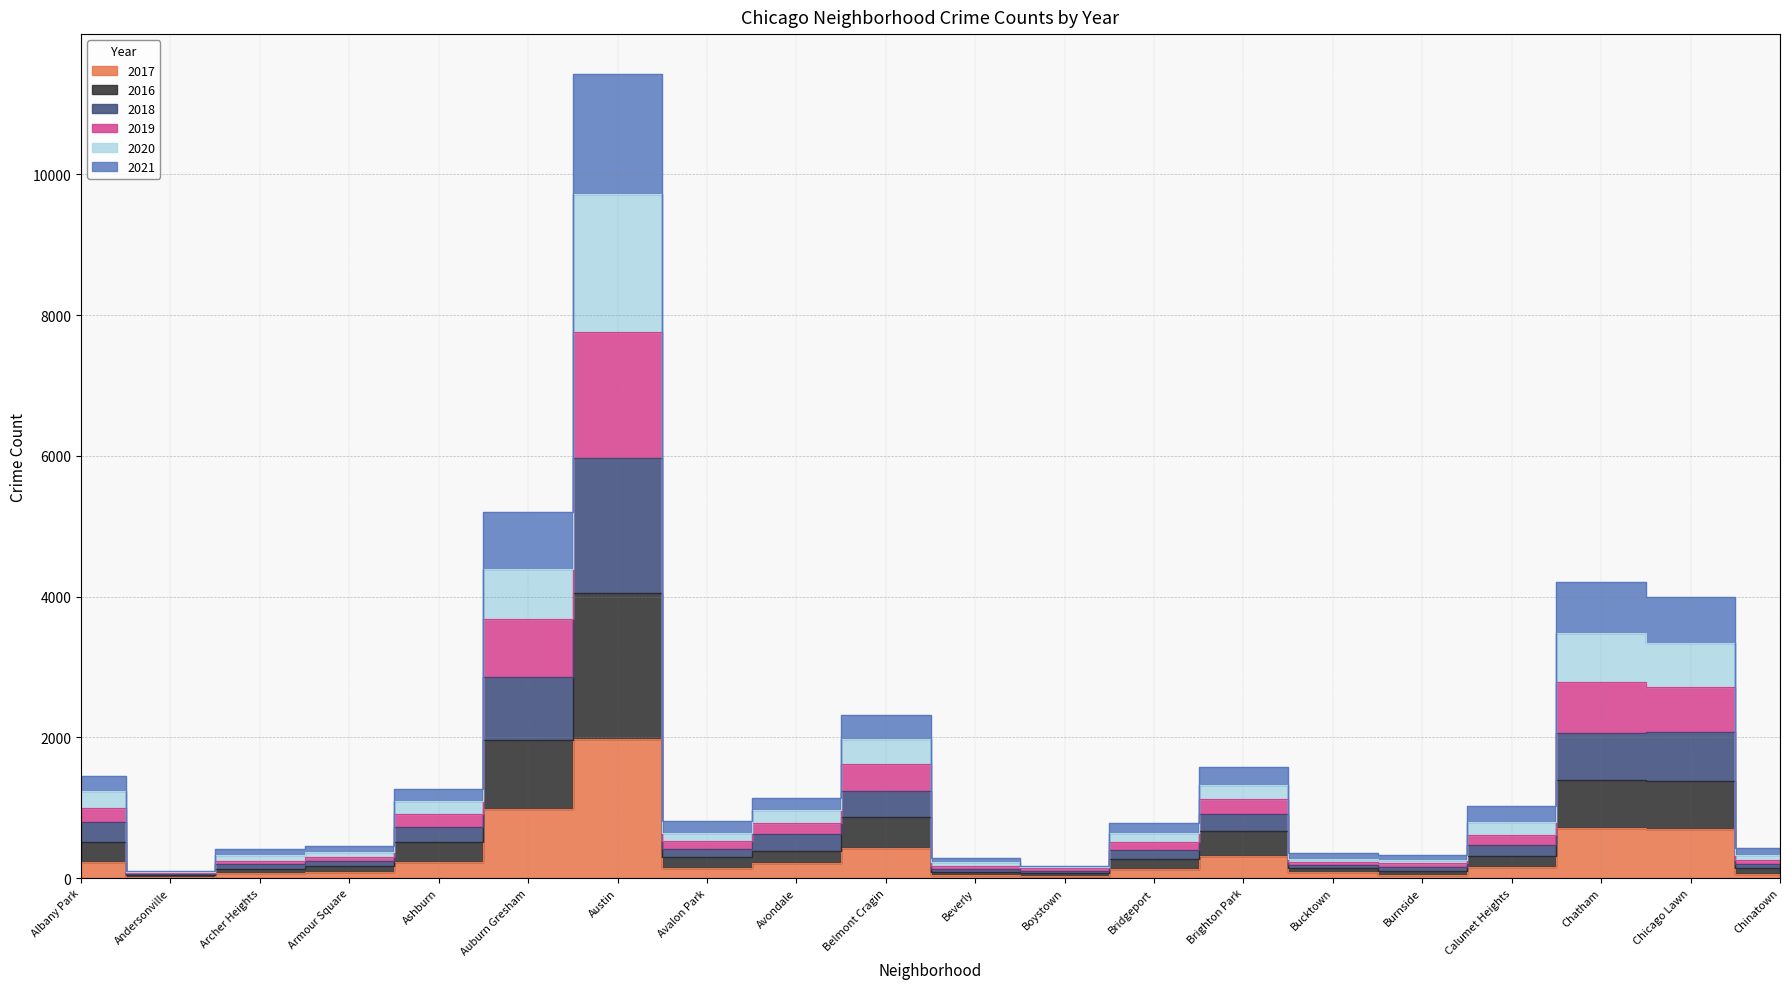

At which category does 2018 reach its first local valley?

Andersonville